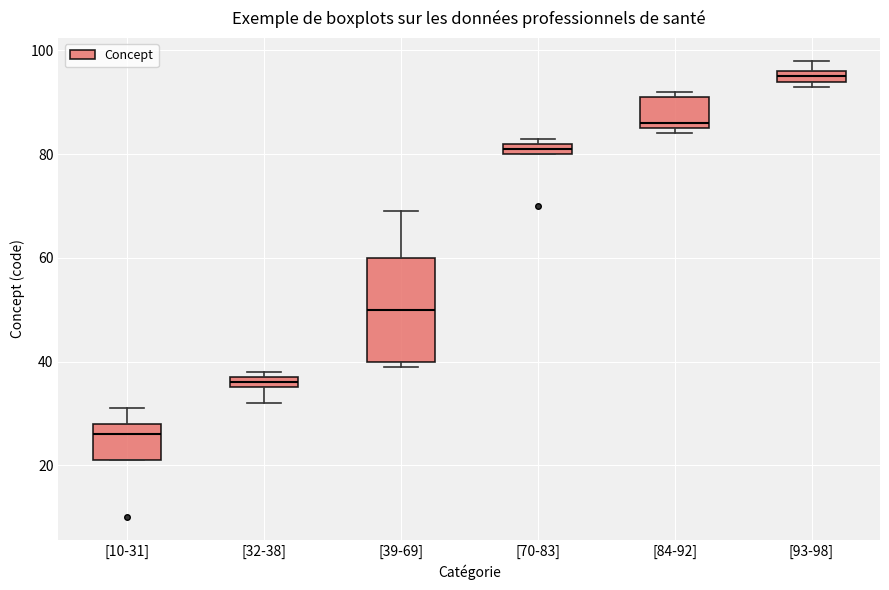

Which box is the tallest, from its lower edge to its upper edge?

[39-69]